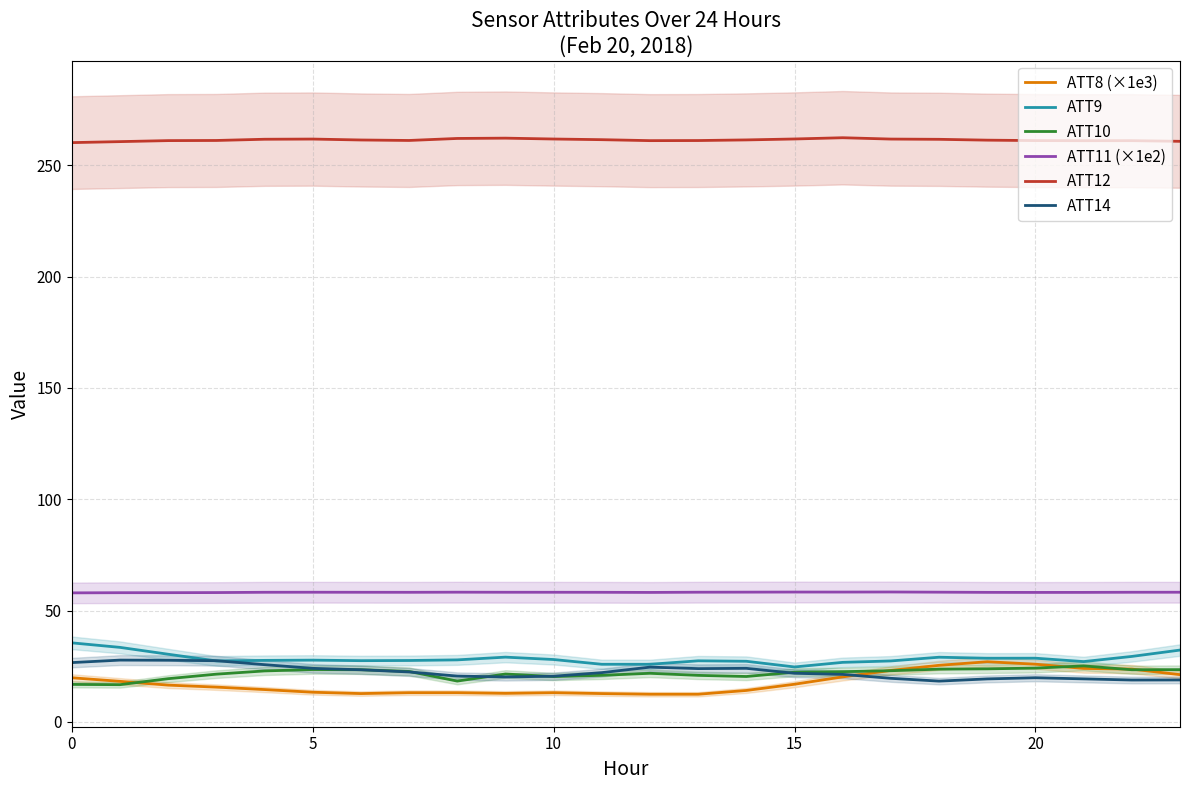

The value of ATT12 at 9 is 262.2. True or false?

True